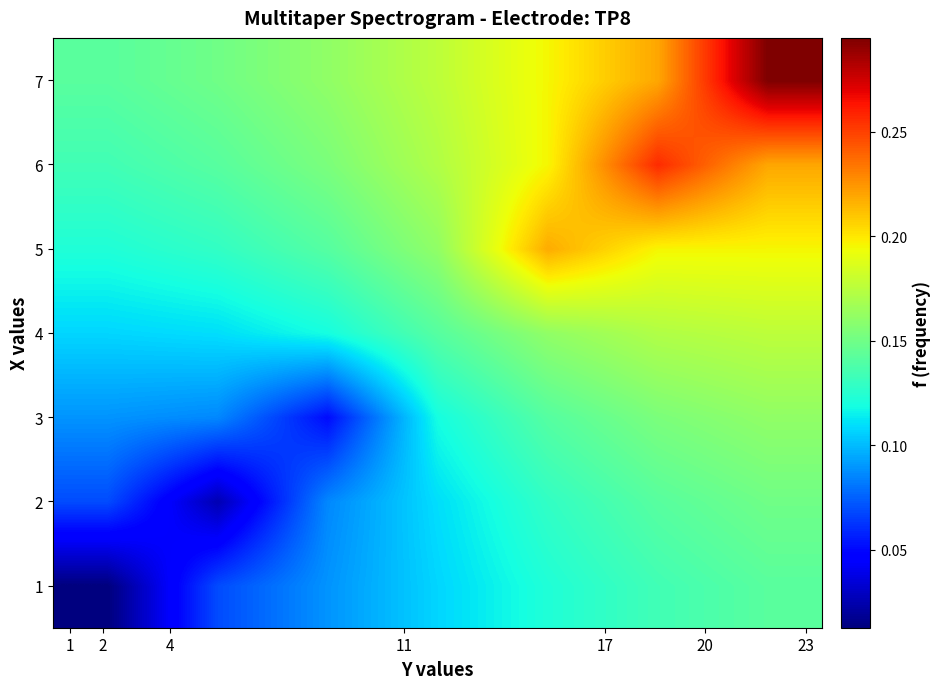

How many data points does each series have?

7